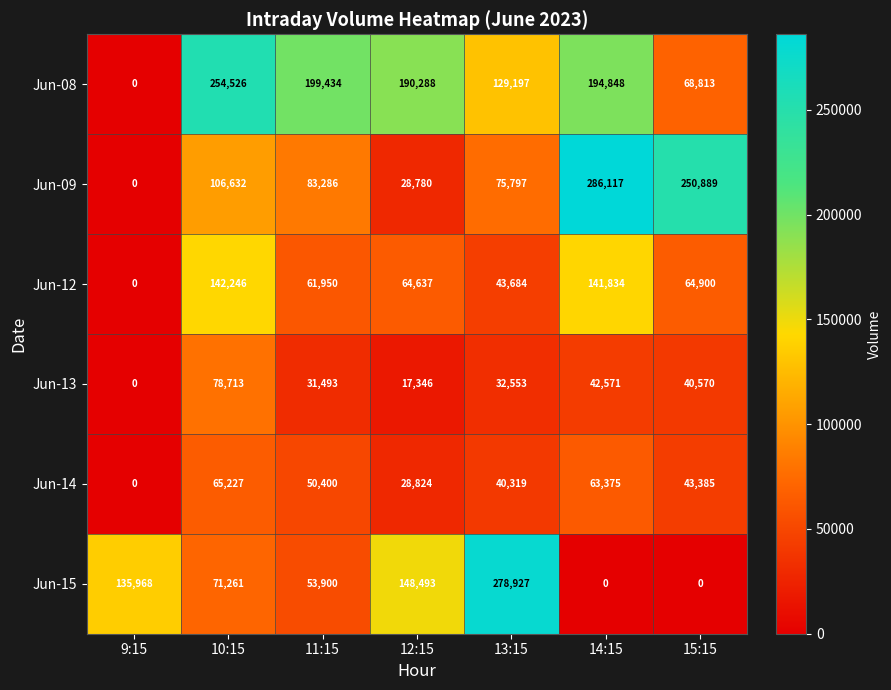

What is the total value across all series at 9:15?

135968